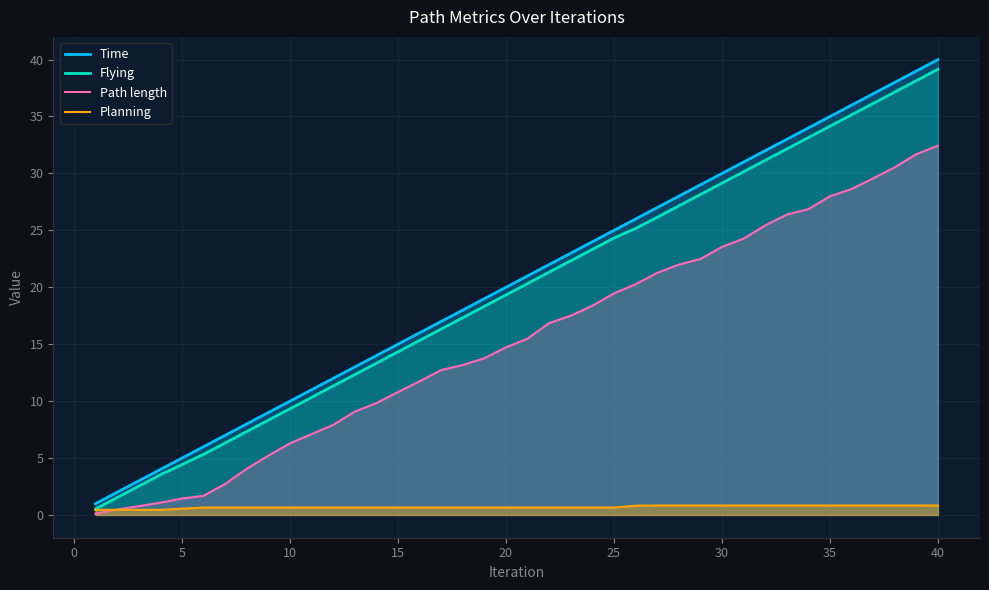

How many lines are shown in the chart?

4